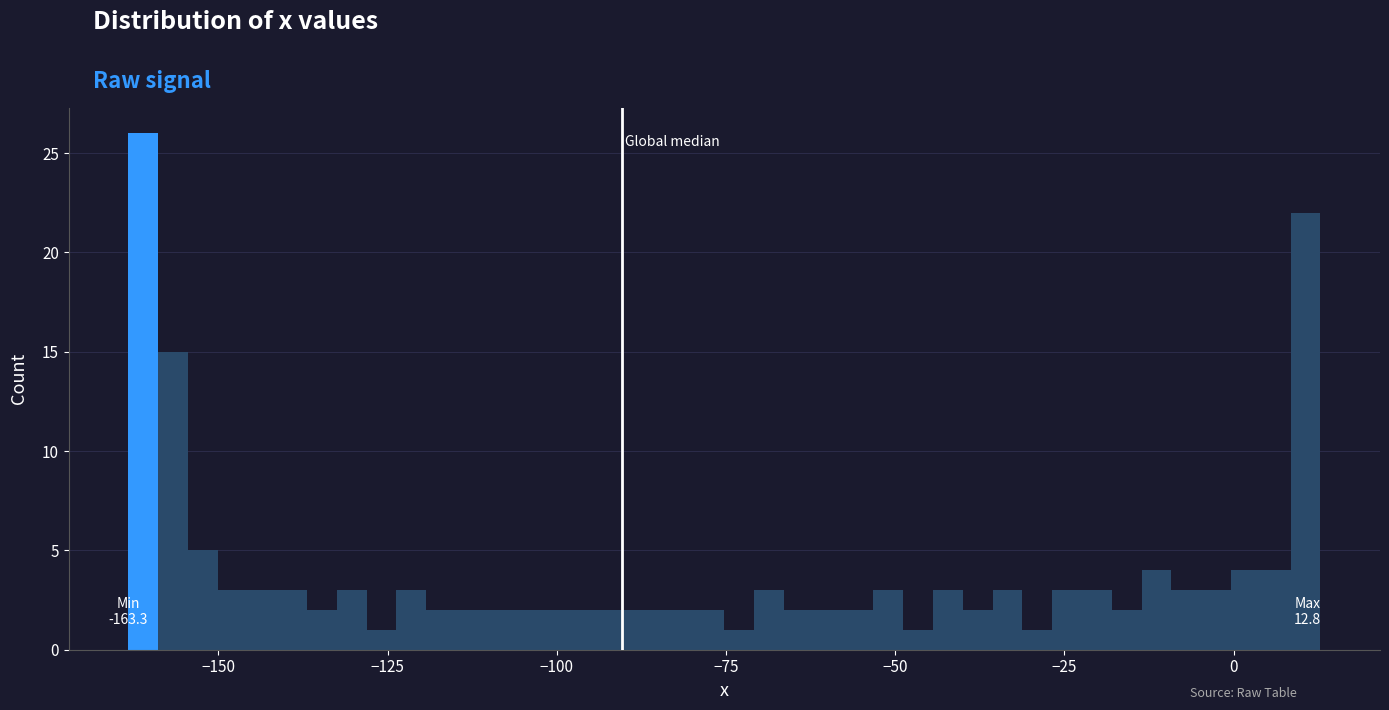

Read against the x-axis, roughly where is the centre of the tallest bar?

-160